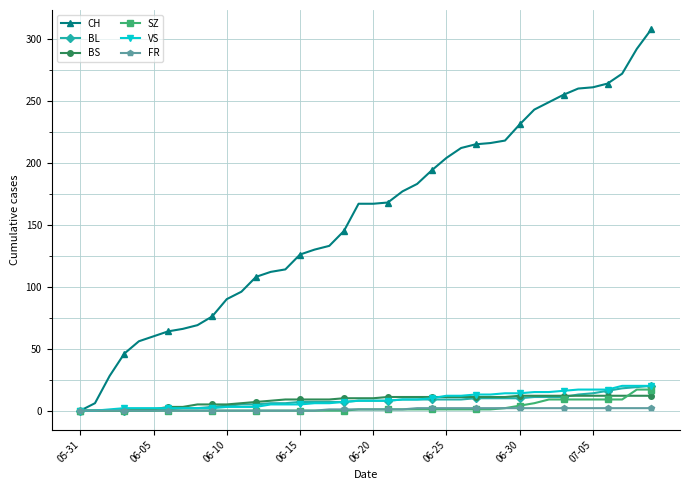

Which series has the largest range (max minus min)?

CH